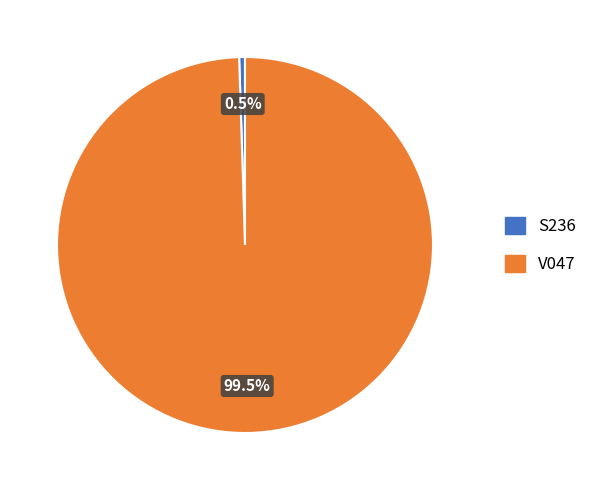

Count the number of slices in the pie.

2